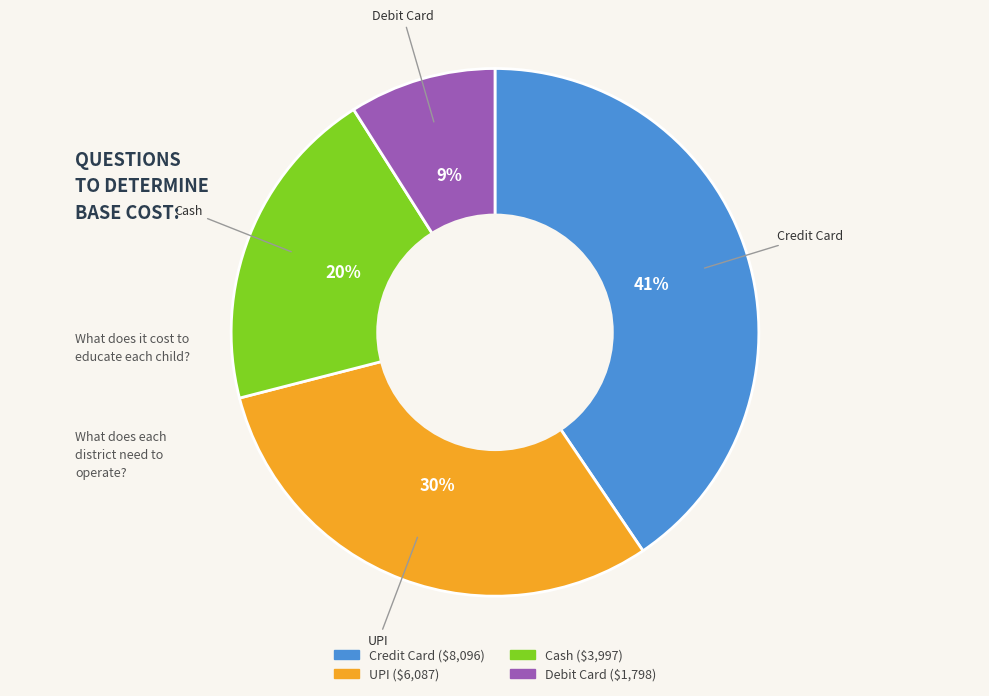

To the nearest percent, what is the combined percentage of Credit Card and UPI?

71%